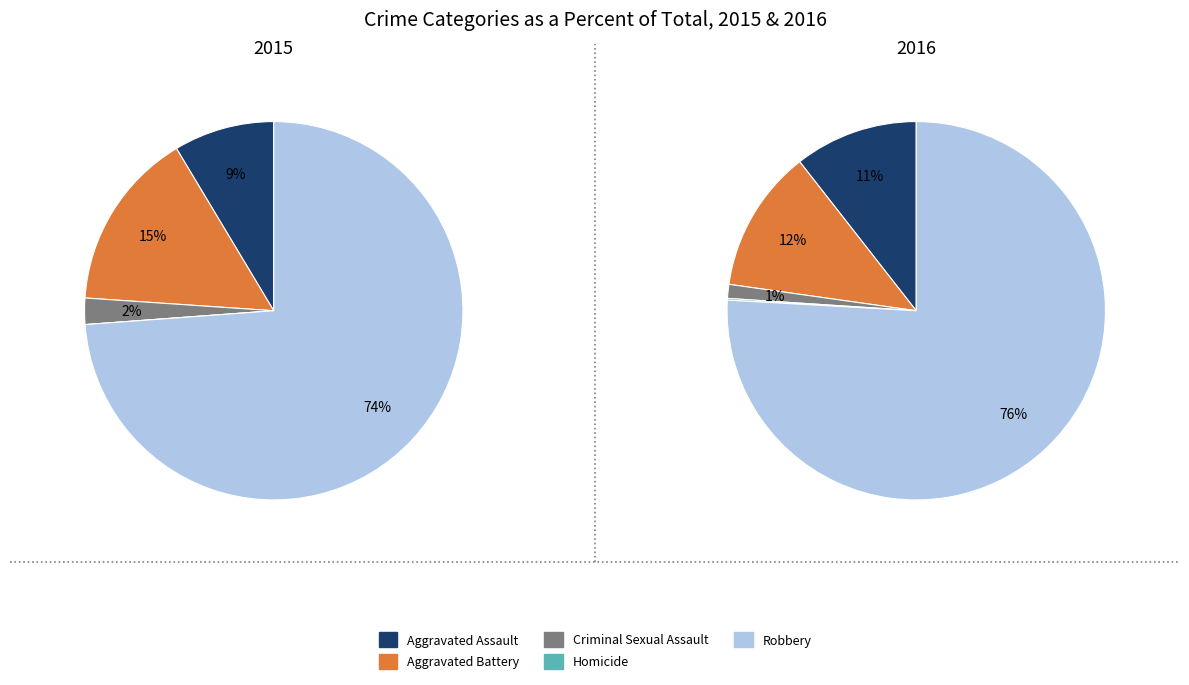

Rank the categories by value from highest to lowest.

Robbery, Aggravated Battery, Aggravated Assault, Criminal Sexual Assault, Homicide